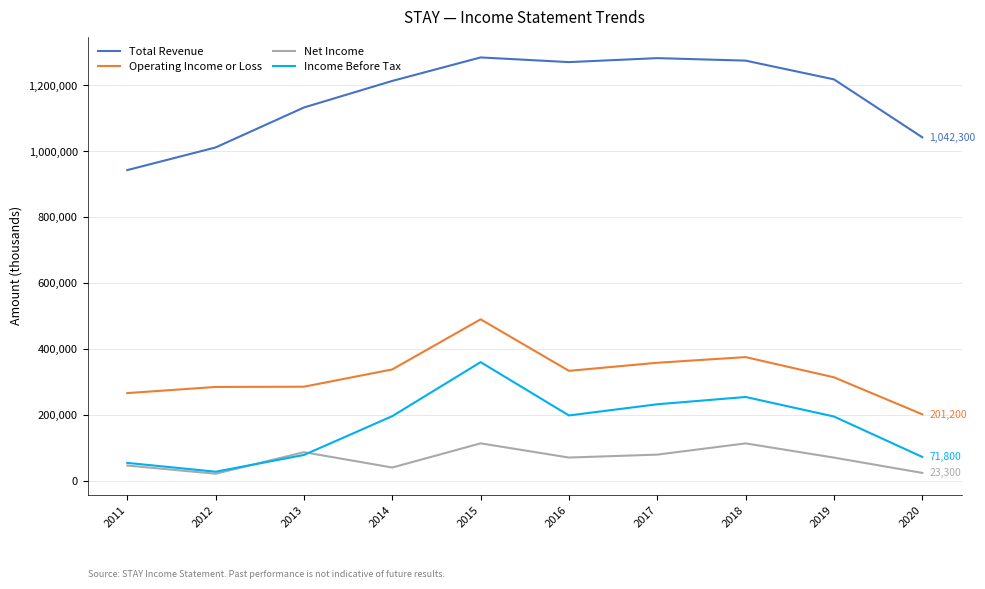

The value of Total Revenue at 2017 is 1282700. True or false?

True